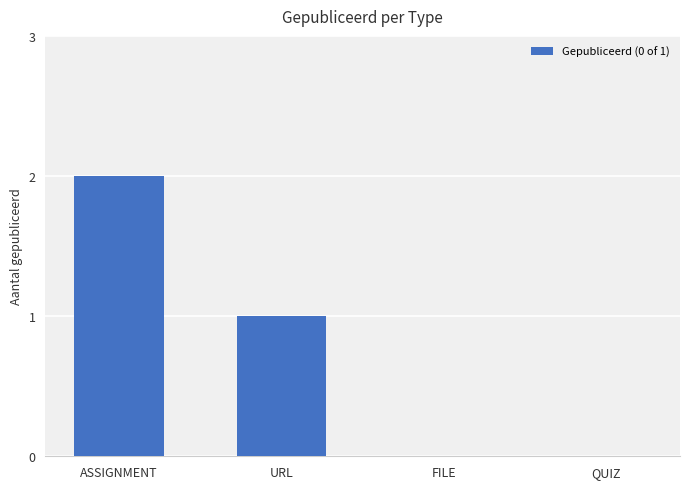

Which category has the highest value across all series?

ASSIGNMENT